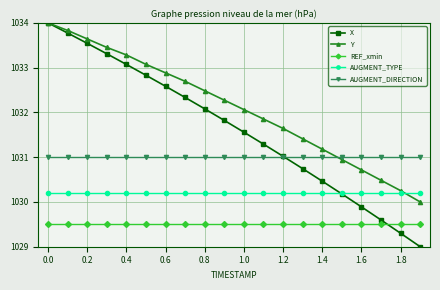

Reading left to right, what are all the values shown in this chart?

X: 1034.0	1033.8	1033.5	1033.3	1033.1	1032.8	1032.6	1032.3	1032.1	1031.8	1031.6	1031.3	1031.0	1030.7	1030.5	1030.2	1029.9	1029.6	1029.3	1029.0
Y: 1034.0	1033.8	1033.6	1033.5	1033.3	1033.1	1032.9	1032.7	1032.5	1032.3	1032.1	1031.9	1031.6	1031.4	1031.2	1030.9	1030.7	1030.5	1030.3	1030.0
REF_xmin: 1029.5	1029.5	1029.5	1029.5	1029.5	1029.5	1029.5	1029.5	1029.5	1029.5	1029.5	1029.5	1029.5	1029.5	1029.5	1029.5	1029.5	1029.5	1029.5	1029.5
AUGMENT_TYPE: 1030.2	1030.2	1030.2	1030.2	1030.2	1030.2	1030.2	1030.2	1030.2	1030.2	1030.2	1030.2	1030.2	1030.2	1030.2	1030.2	1030.2	1030.2	1030.2	1030.2
AUGMENT_DIRECTION: 1031.0	1031.0	1031.0	1031.0	1031.0	1031.0	1031.0	1031.0	1031.0	1031.0	1031.0	1031.0	1031.0	1031.0	1031.0	1031.0	1031.0	1031.0	1031.0	1031.0